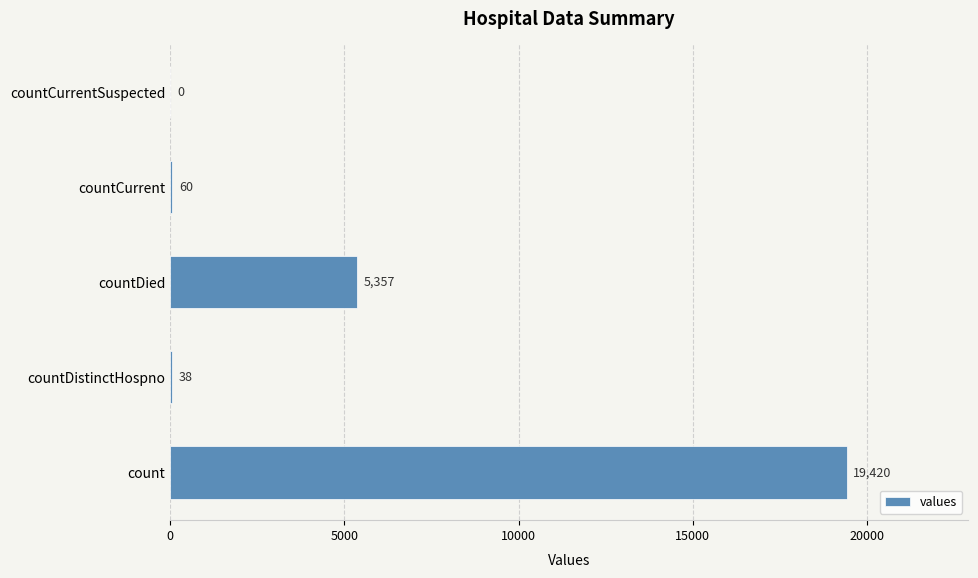

The value at countDistinctHospno is 38. True or false?

True